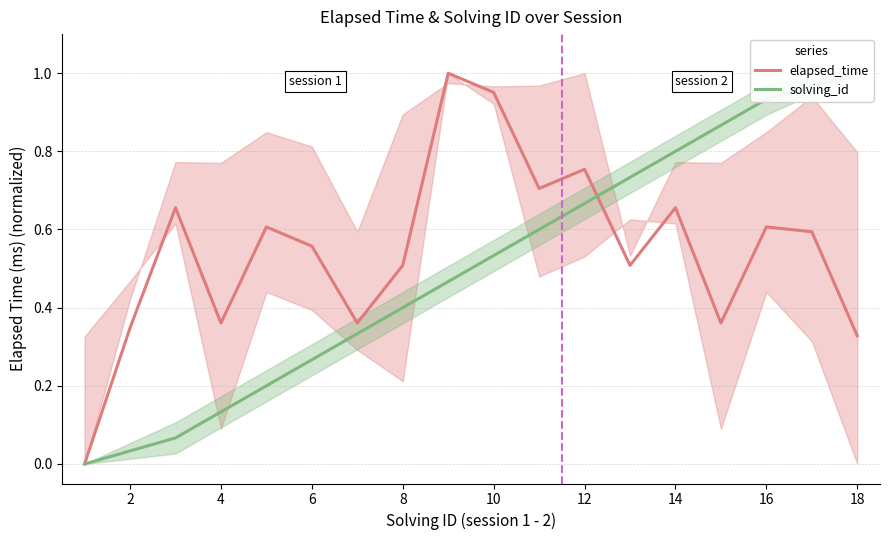

How many values in the elapsed_time series exceed 0?

17